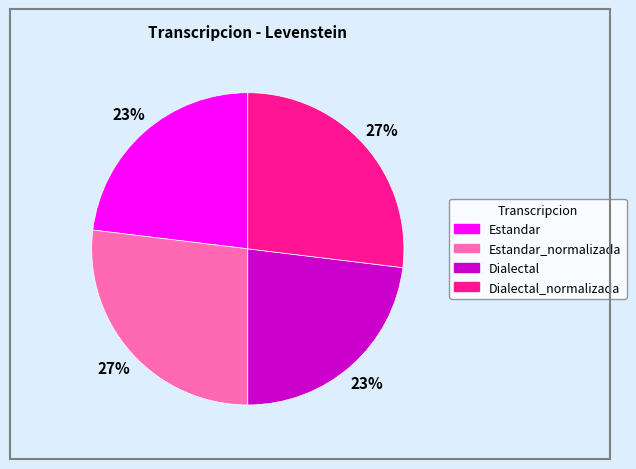

Is there a majority slice in this chart?

No